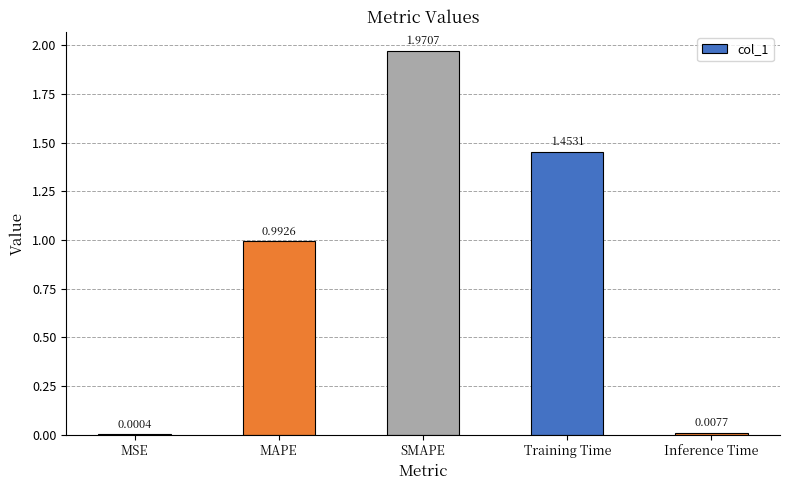

What is the change in value from MSE to Training Time?

+1.5